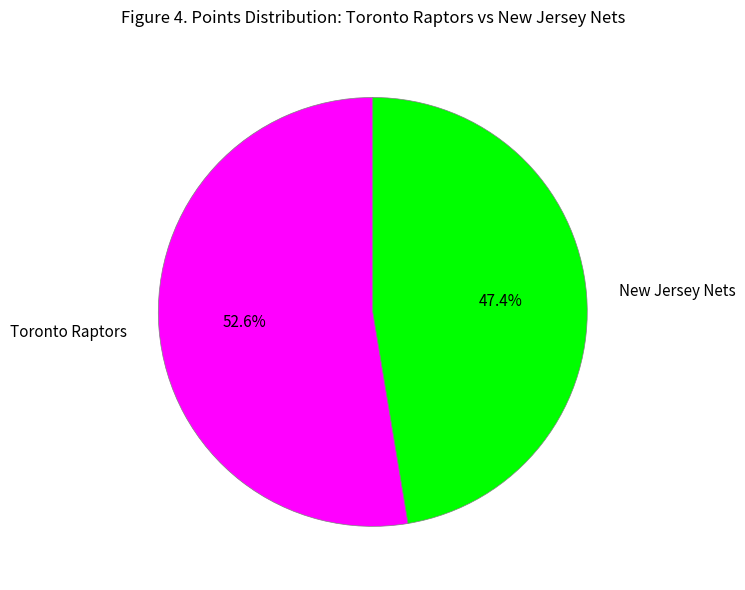

To the nearest percent, what is the difference between the largest and smallest slice percentages?

5%